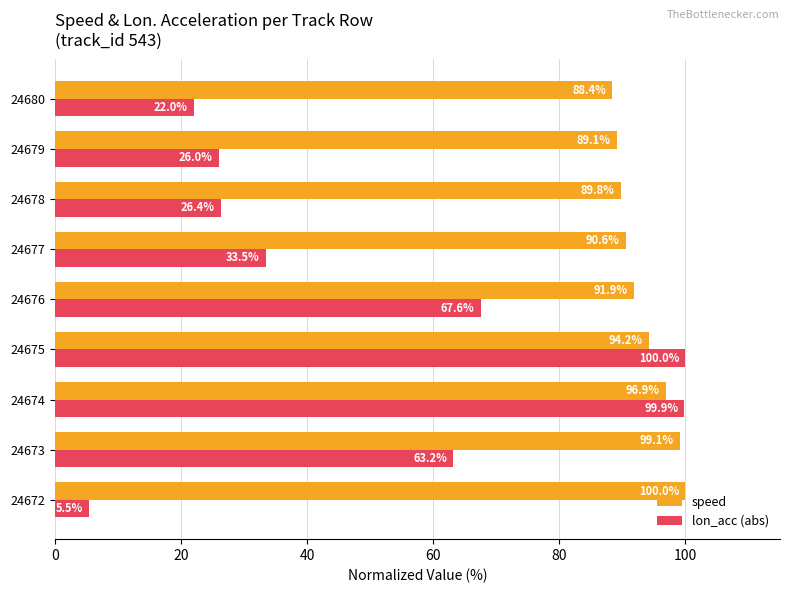

What is the difference between the maximum and minimum values in the speed series?

11.6